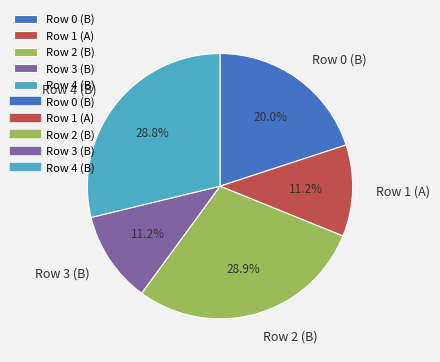

The Row 4 (B) slice represents 29% of the pie. True or false?

True